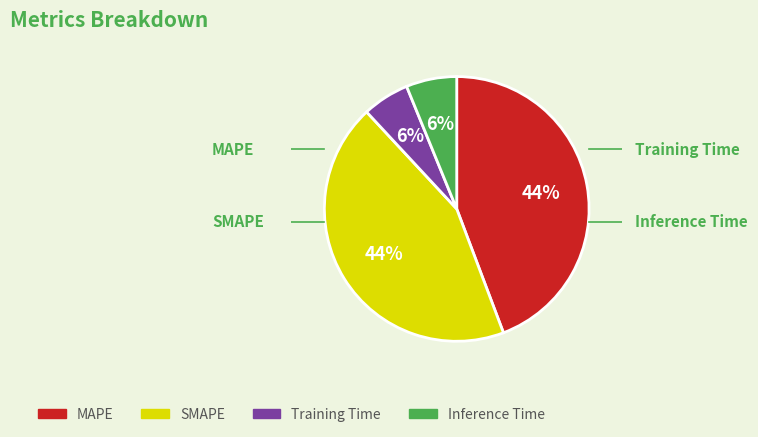

What is the ratio of the value at Training Time to the value at MAPE?

0.1